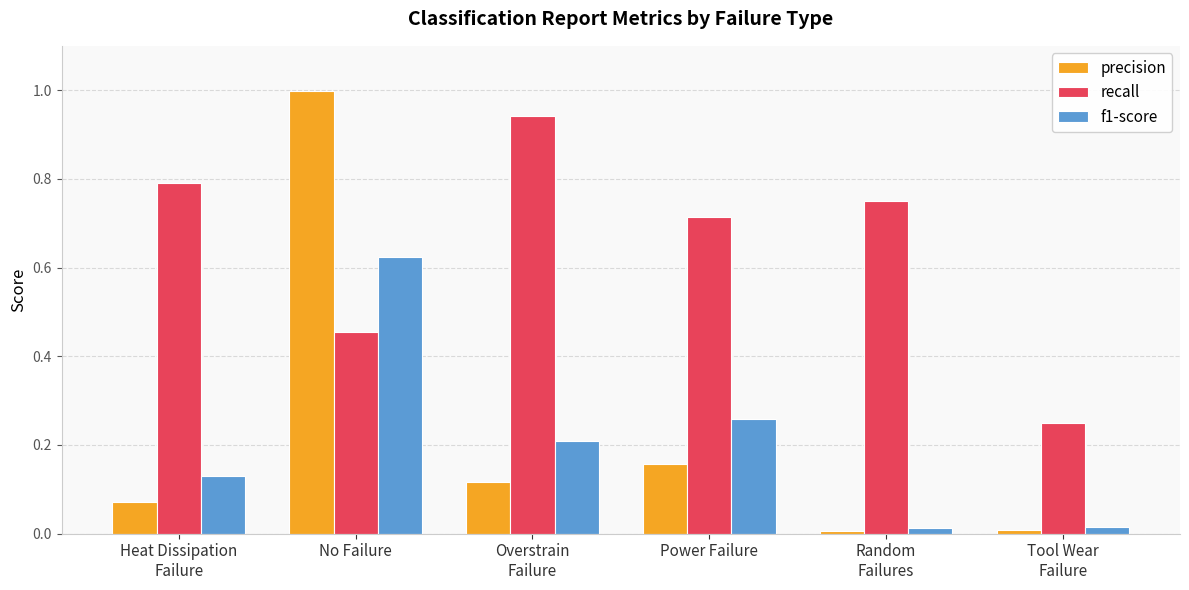

The recall series shows 1.1 at Power Failure. True or false?

False